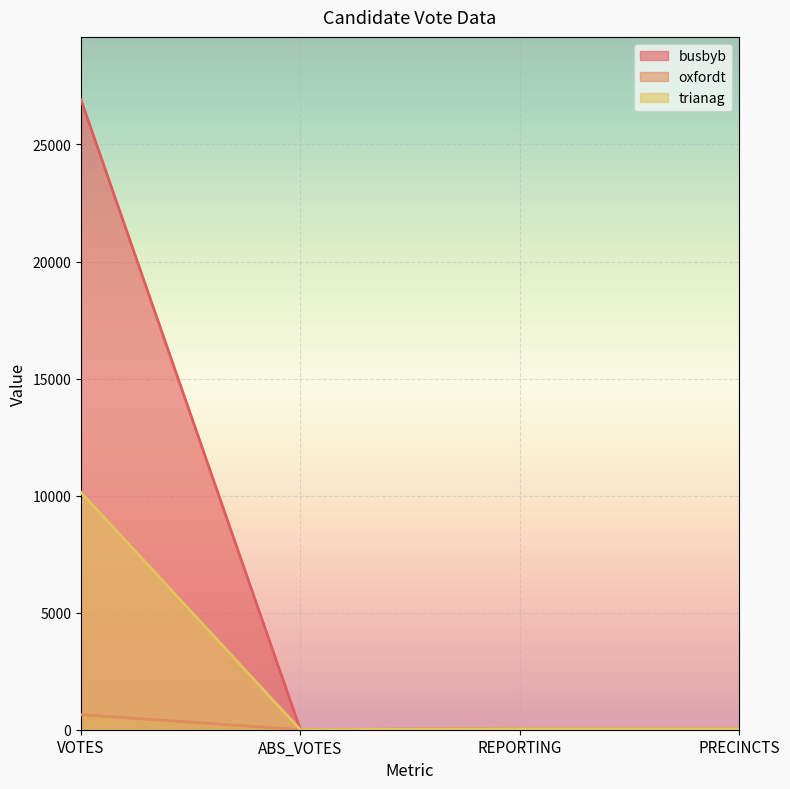

True or false: busbyb and trianag intersect in this chart.

False